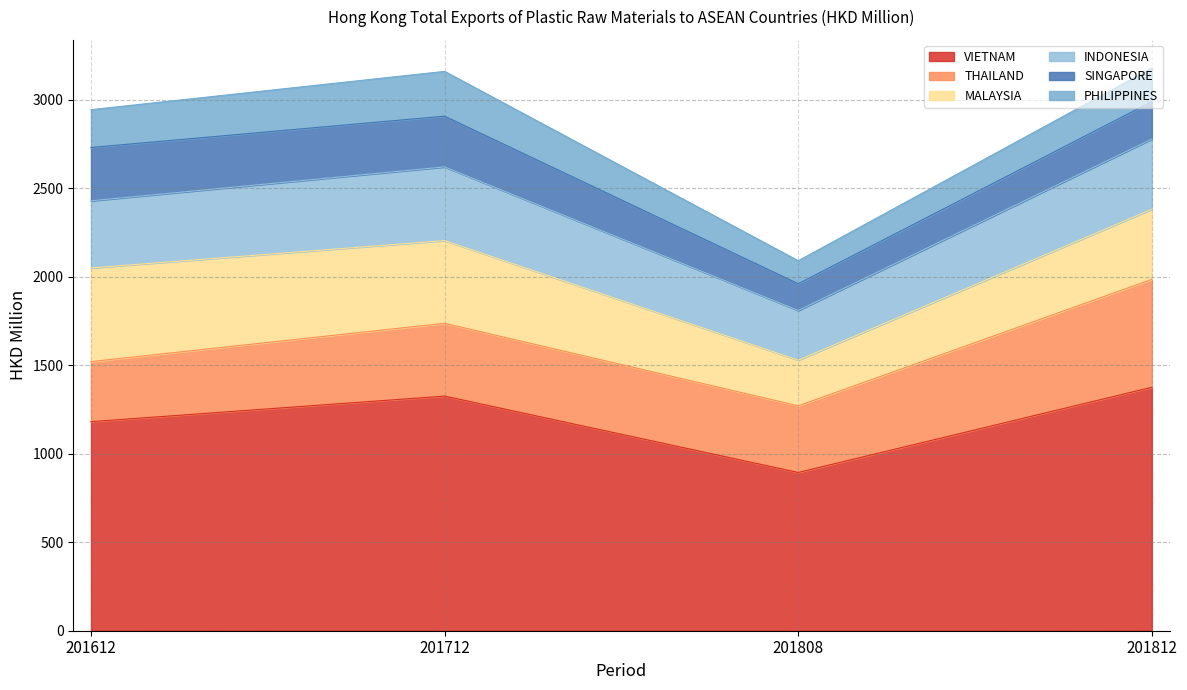

Reading left to right, extract all data points from this chart.

VIETNAM: 201612=1180.7	201712=1325.0	201808=893.8	201812=1374.9
THAILAND: 201612=339.2	201712=411.1	201808=376.4	201812=609.4
MALAYSIA: 201612=528.9	201712=467.1	201808=257.8	201812=396.2
INDONESIA: 201612=379.0	201712=416.1	201808=280.4	201812=396.2
SINGAPORE: 201612=301.2	201712=286.5	201808=151.1	201812=211.6
PHILIPPINES: 201612=213.6	201712=253.0	201808=129.8	201812=189.6